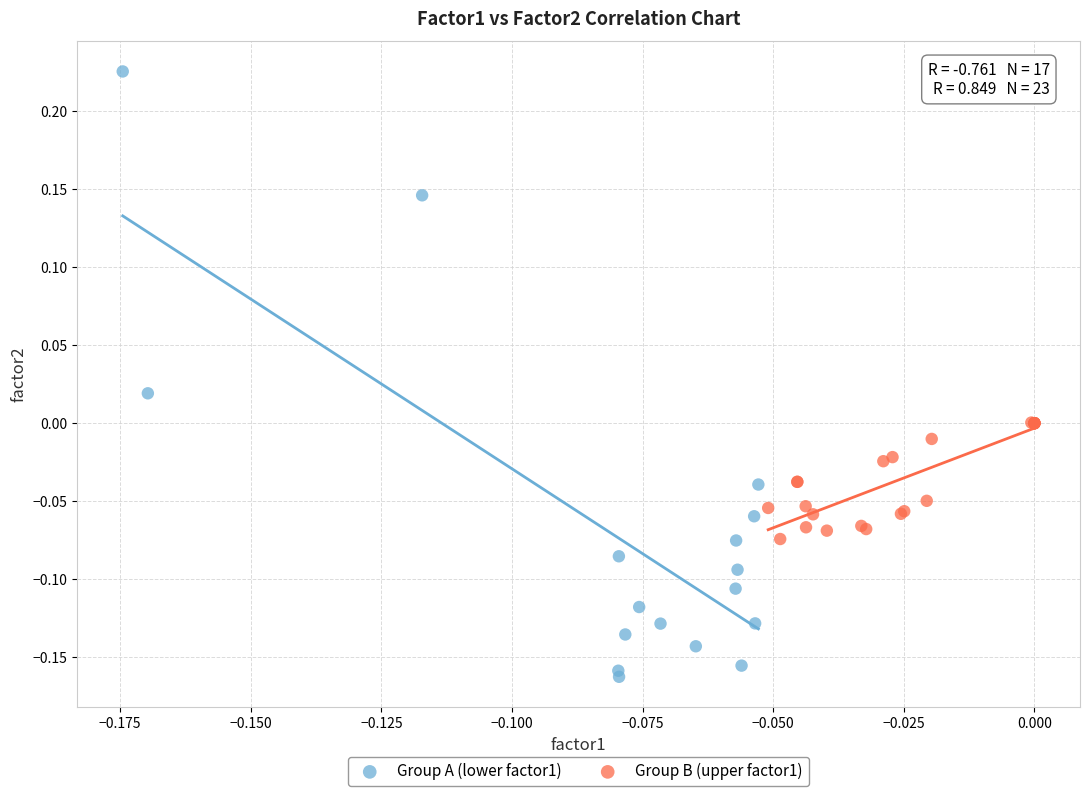

Which series has the largest Y range (max minus min)?

Group A (lower factor1)